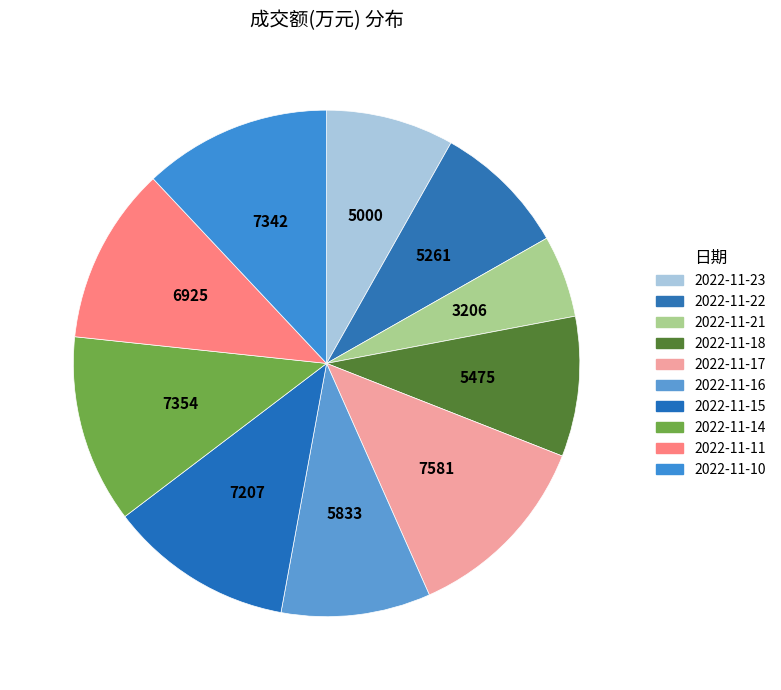

Rank the categories by value from highest to lowest.

2022-11-17, 2022-11-14, 2022-11-10, 2022-11-15, 2022-11-11, 2022-11-16, 2022-11-18, 2022-11-22, 2022-11-23, 2022-11-21